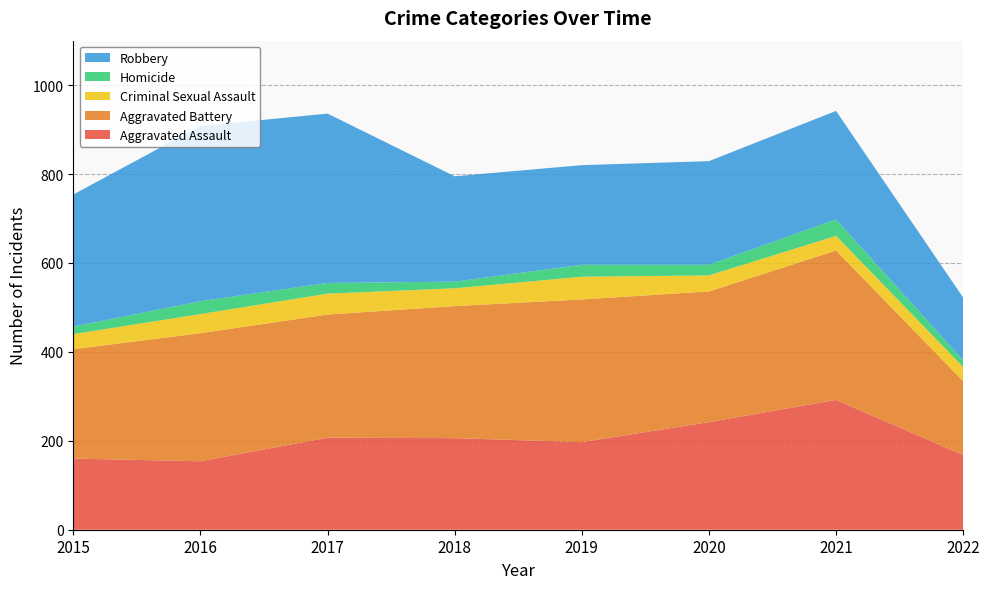

Reading right to left, extract all data points from this chart.

Aggravated Assault: 168	292	242	197	206	207	154	160
Aggravated Battery: 166	336	294	321	297	277	288	246
Criminal Sexual Assault: 32	33	36	51	40	47	43	34
Homicide: 15	37	24	27	15	24	29	17
Robbery: 141	244	233	224	237	381	394	297